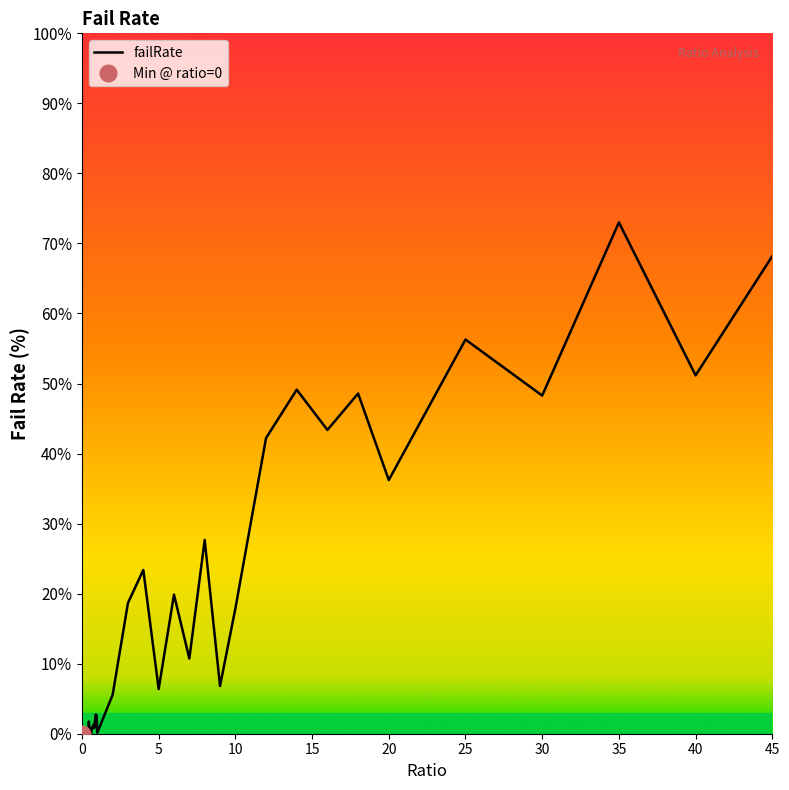

What is the highest value of the failRate series?

73.0